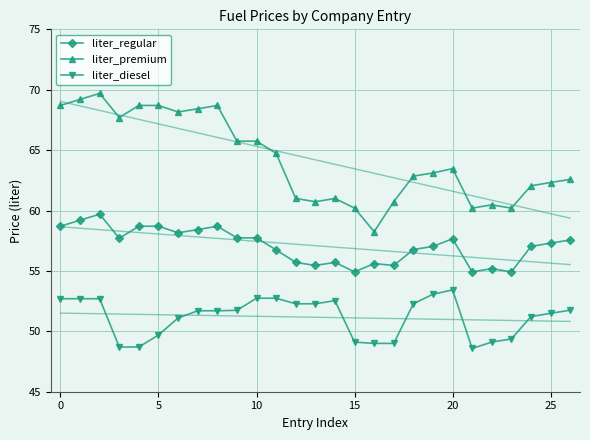

Which series has the largest total across all categories?

liter_premium